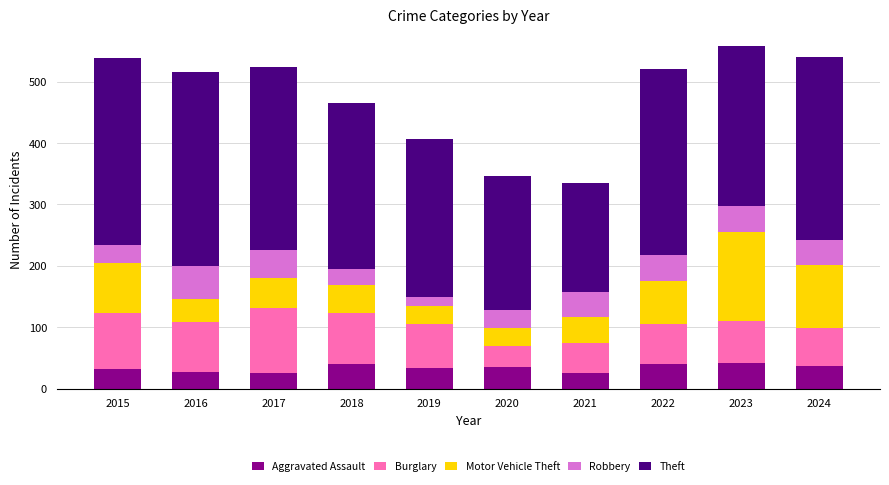

What is the maximum value for Aggravated Assault?

42